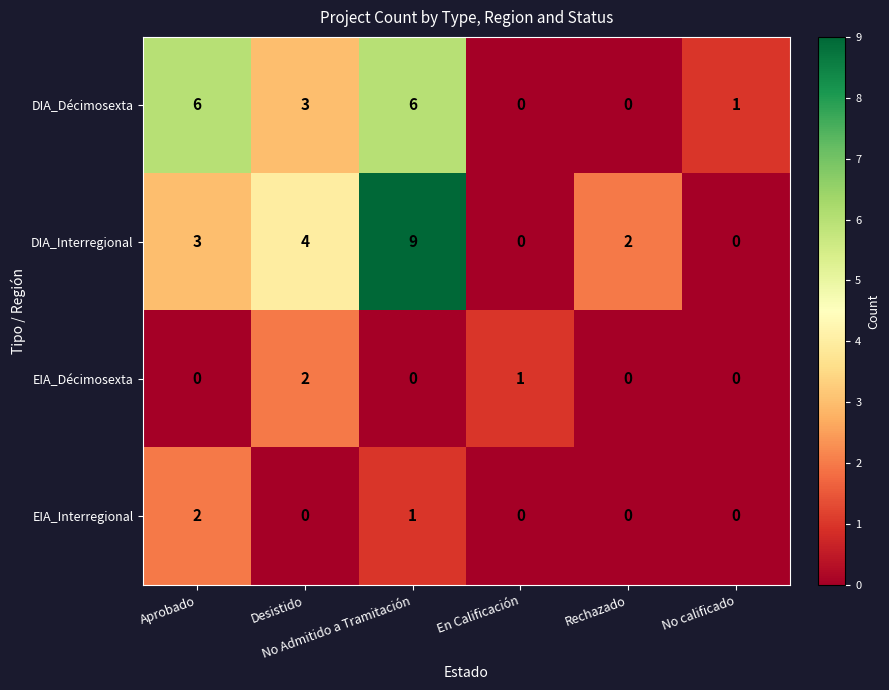

Which series has the widest spread of values?

DIA_Interregional